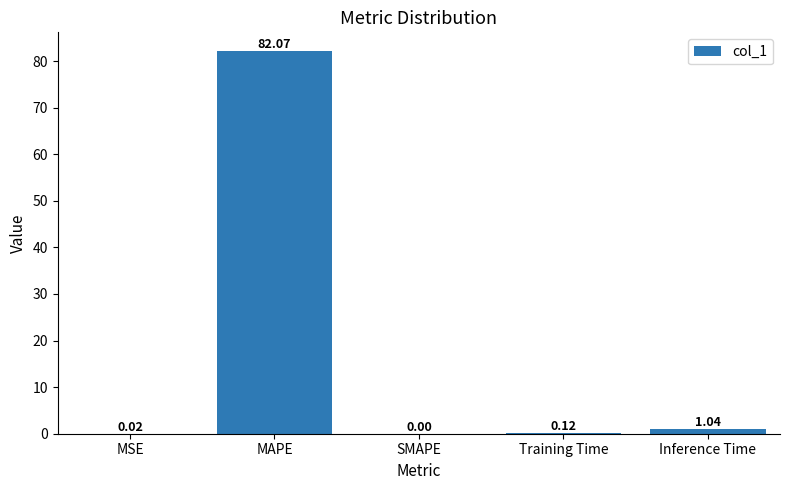

How many values are above zero?

4